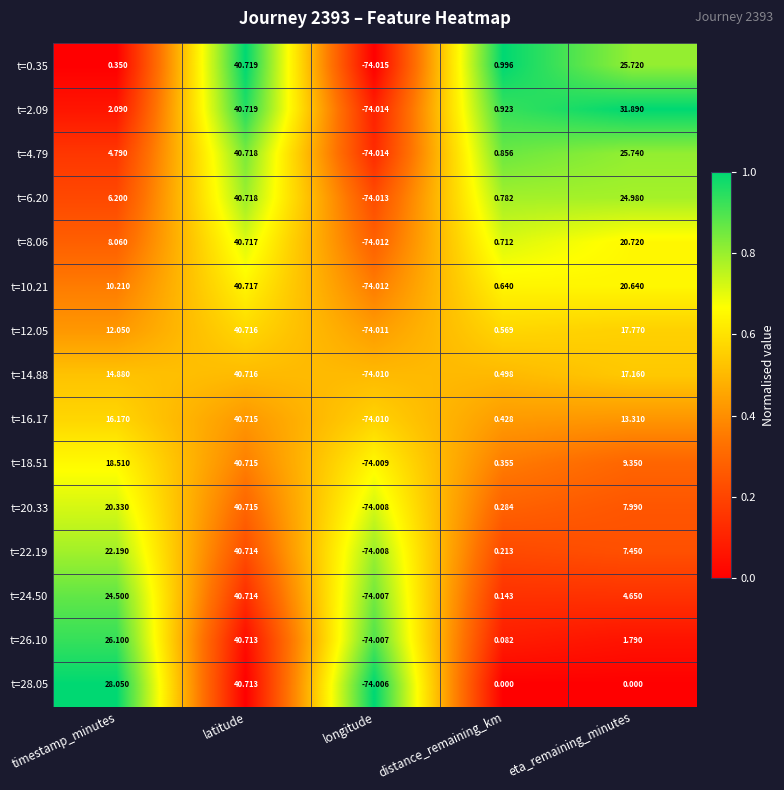

Between distance_remaining_km and eta_remaining_minutes, which series saw the biggest shift?

t=2.09